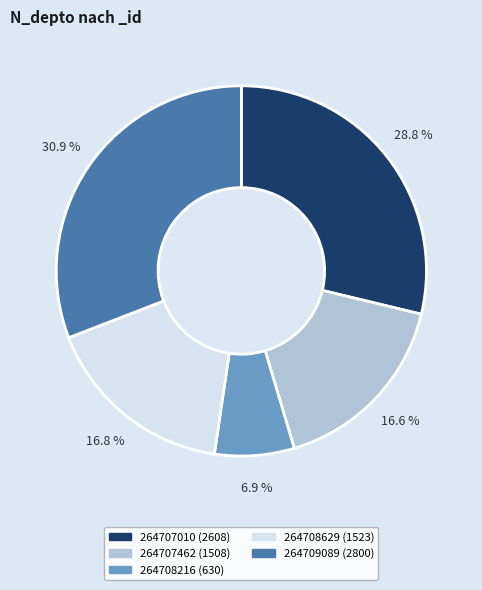

The 264708629 slice represents 9% of the pie. True or false?

False